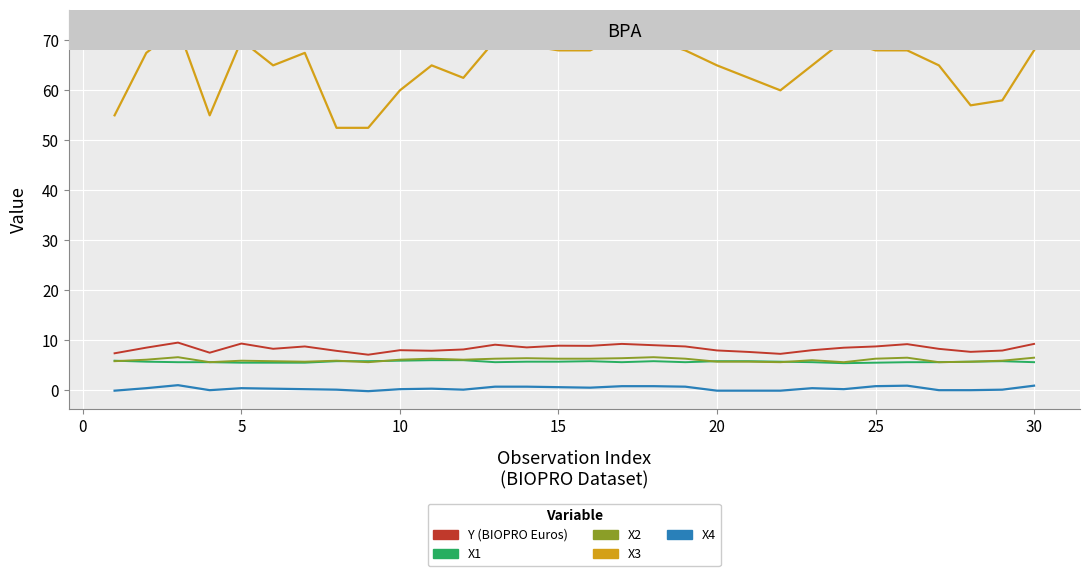

What is the maximum value shown in the chart?

72.5